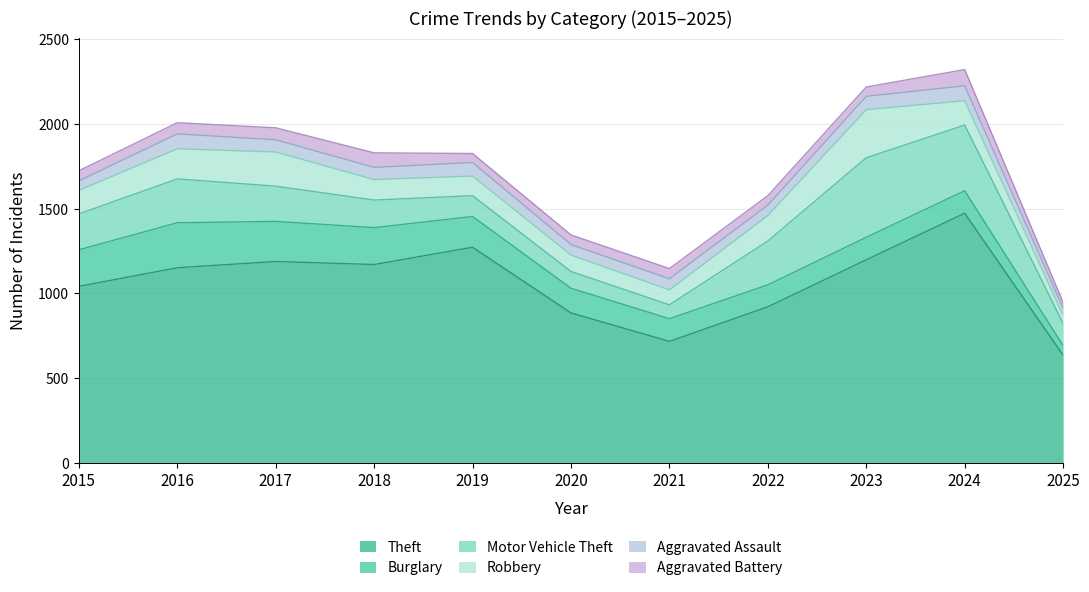

What is the lowest value of the Robbery series?

47